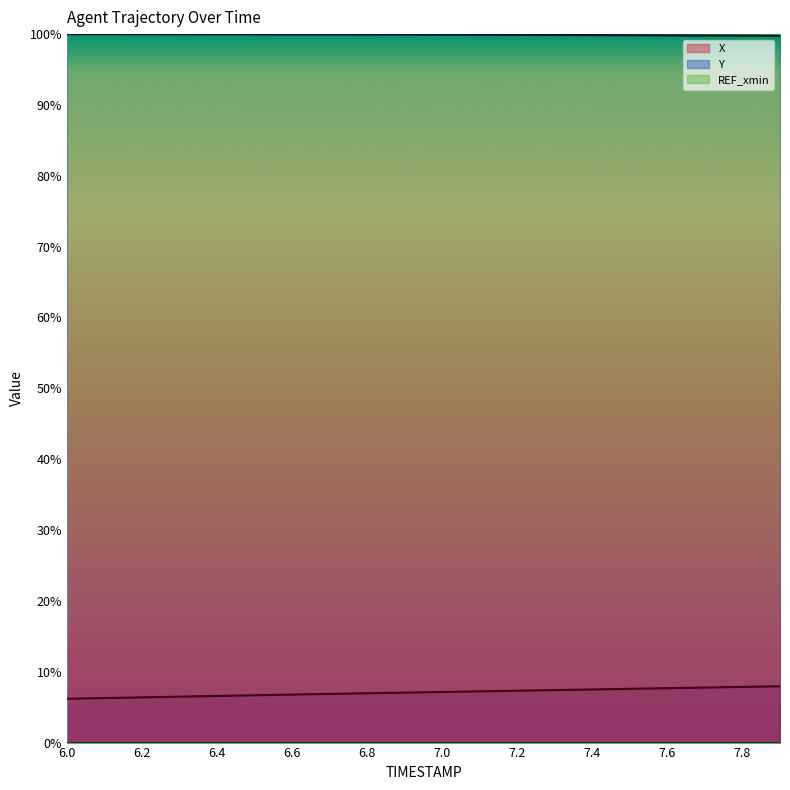

Where does the X series first go above 7?

6.9